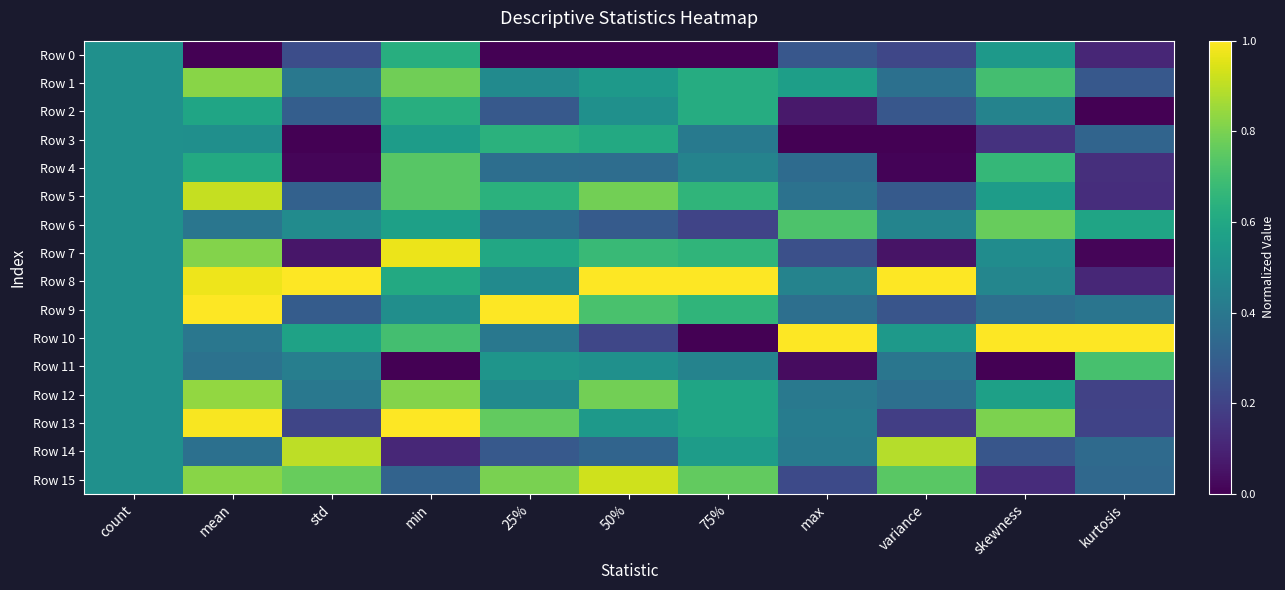

Reading right to left, transcribe all the data shown in this chart.

Row 0: kurtosis=0.1	skewness=0.5	variance=0.2	max=0.3	75%=0.0	50%=0.0	25%=0.0	min=0.6	std=0.2	mean=0.0	count=0.5
Row 1: kurtosis=0.3	skewness=0.7	variance=0.4	max=0.6	75%=0.6	50%=0.5	25%=0.5	min=0.8	std=0.4	mean=0.8	count=0.5
Row 2: kurtosis=0.0	skewness=0.4	variance=0.3	max=0.1	75%=0.6	50%=0.5	25%=0.3	min=0.6	std=0.3	mean=0.6	count=0.5
Row 3: kurtosis=0.3	skewness=0.1	variance=0.0	max=0.0	75%=0.4	50%=0.6	25%=0.6	min=0.6	std=0.0	mean=0.5	count=0.5
Row 4: kurtosis=0.1	skewness=0.7	variance=0.0	max=0.3	75%=0.4	50%=0.4	25%=0.4	min=0.7	std=0.0	mean=0.6	count=0.5
Row 5: kurtosis=0.1	skewness=0.6	variance=0.3	max=0.4	75%=0.7	50%=0.8	25%=0.6	min=0.7	std=0.3	mean=0.9	count=0.5
Row 6: kurtosis=0.6	skewness=0.8	variance=0.5	max=0.7	75%=0.2	50%=0.3	25%=0.4	min=0.6	std=0.5	mean=0.4	count=0.5
Row 7: kurtosis=0.0	skewness=0.5	variance=0.1	max=0.2	75%=0.7	50%=0.7	25%=0.6	min=1.0	std=0.1	mean=0.8	count=0.5
Row 8: kurtosis=0.1	skewness=0.5	variance=1.0	max=0.4	75%=1.0	50%=1.0	25%=0.5	min=0.6	std=1.0	mean=1.0	count=0.5
Row 9: kurtosis=0.4	skewness=0.4	variance=0.3	max=0.4	75%=0.7	50%=0.7	25%=1.0	min=0.5	std=0.3	mean=1.0	count=0.5
Row 10: kurtosis=1.0	skewness=1.0	variance=0.5	max=1.0	75%=0.0	50%=0.2	25%=0.4	min=0.7	std=0.6	mean=0.4	count=0.5
Row 11: kurtosis=0.7	skewness=0.0	variance=0.4	max=0.0	75%=0.4	50%=0.5	25%=0.5	min=0.0	std=0.4	mean=0.4	count=0.5
Row 12: kurtosis=0.2	skewness=0.6	variance=0.4	max=0.4	75%=0.6	50%=0.8	25%=0.5	min=0.8	std=0.4	mean=0.8	count=0.5
Row 13: kurtosis=0.2	skewness=0.8	variance=0.2	max=0.4	75%=0.6	50%=0.5	25%=0.8	min=1.0	std=0.2	mean=1.0	count=0.5
Row 14: kurtosis=0.3	skewness=0.3	variance=0.9	max=0.4	75%=0.6	50%=0.3	25%=0.3	min=0.1	std=0.9	mean=0.4	count=0.5
Row 15: kurtosis=0.3	skewness=0.1	variance=0.7	max=0.2	75%=0.8	50%=0.9	25%=0.8	min=0.3	std=0.8	mean=0.8	count=0.5